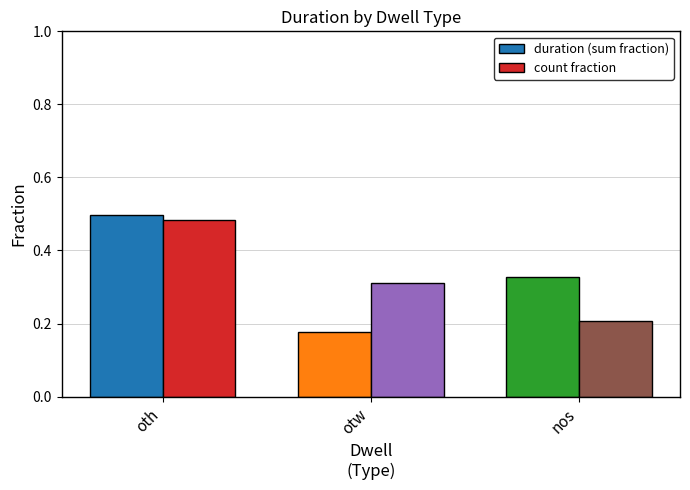

Between otw and nos, which series saw the biggest shift?

duration (sum fraction)